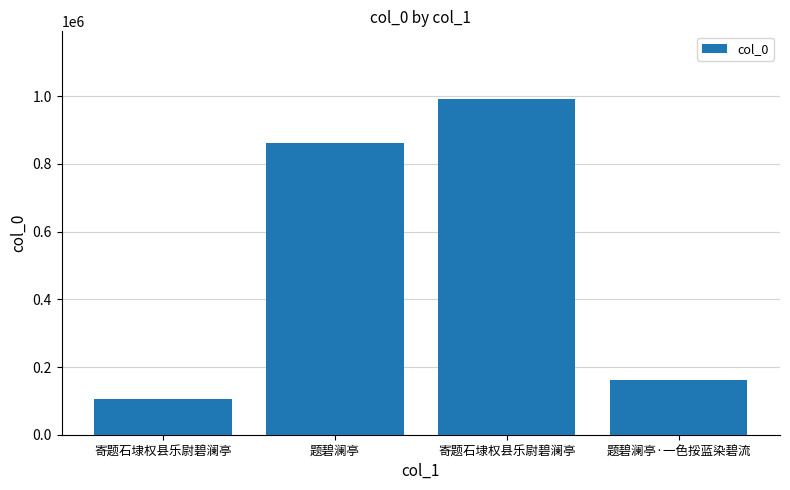

Count the number of data series in this chart.

1